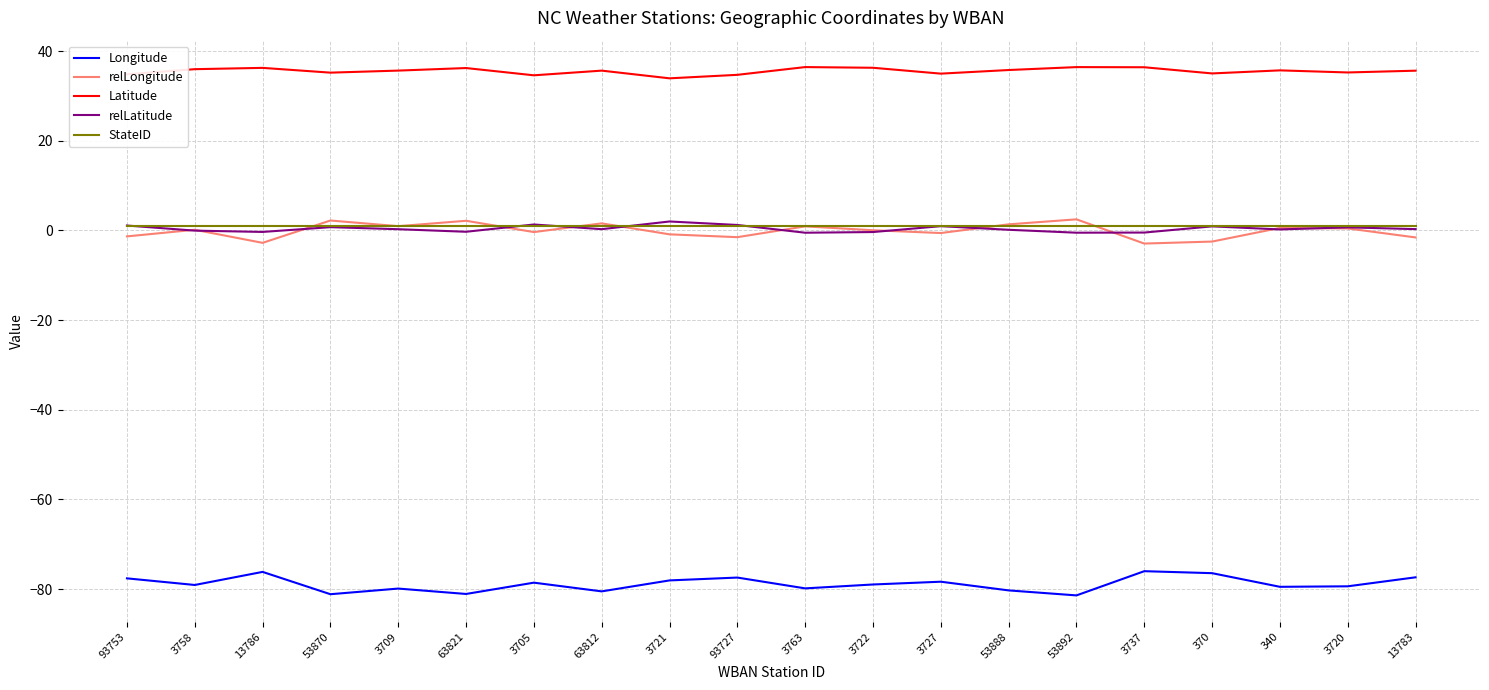

The value of relLatitude at 3722 is -0.4. True or false?

True